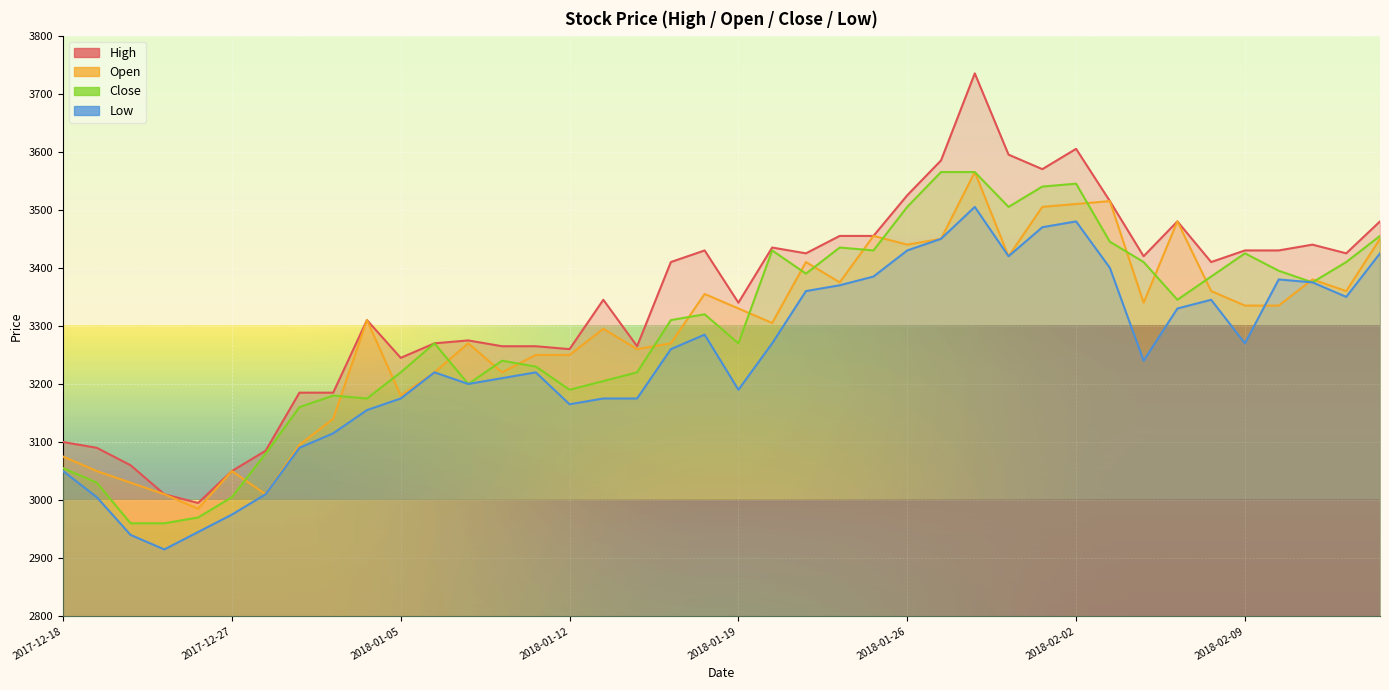

At which category is the sum across all series the highest?

2018-01-30